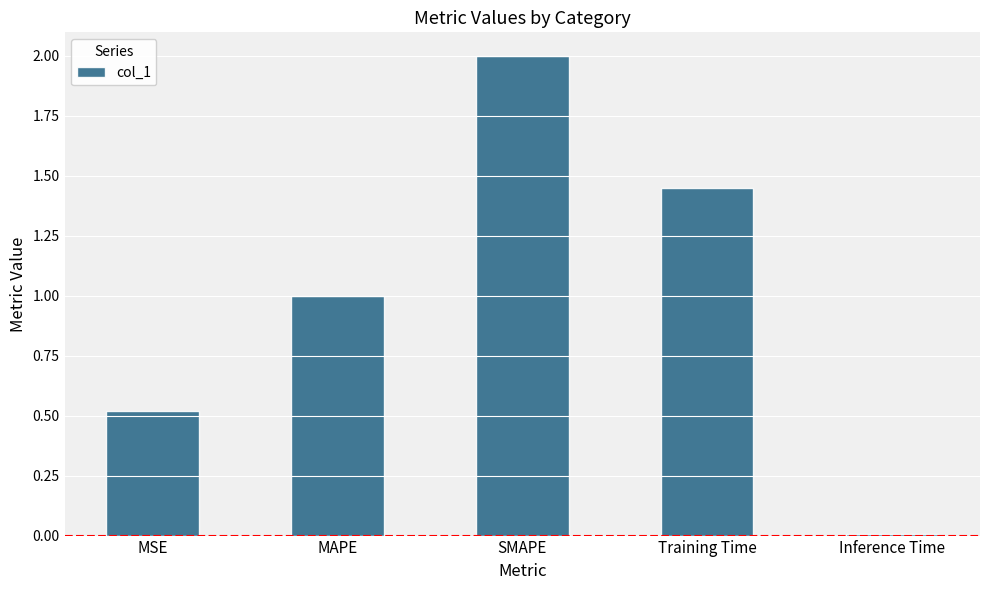

Which label corresponds to the smallest value in the chart?

Inference Time